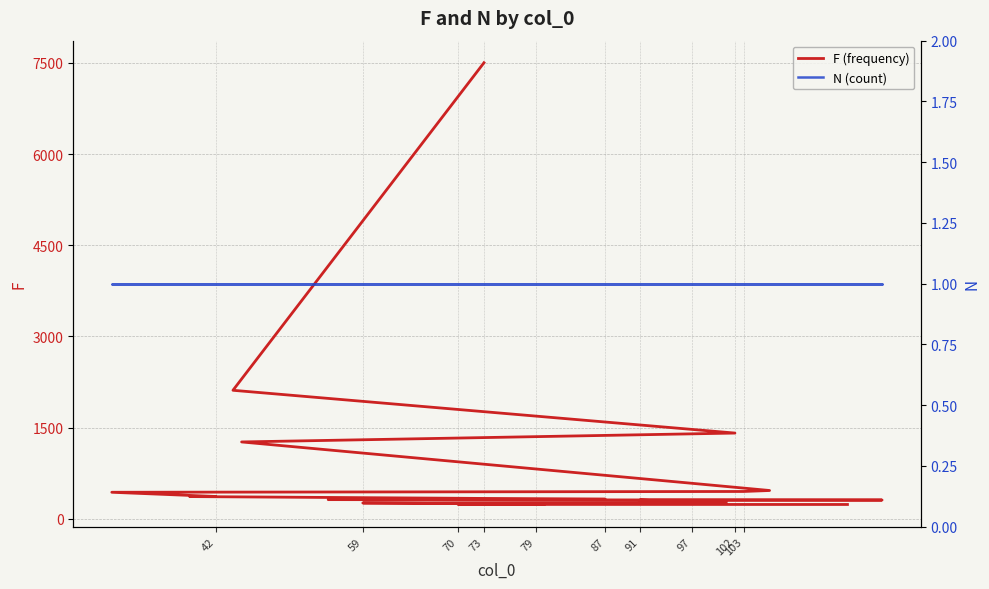

Is the value of N (count) at 11 greater than the value of F (frequency) at 10?

No